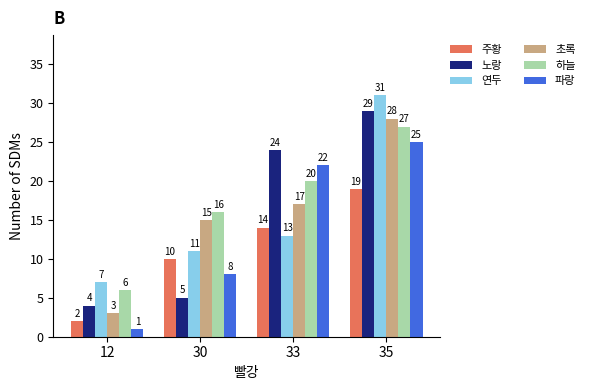

What is the spread (max minus min) of values at 35?

12